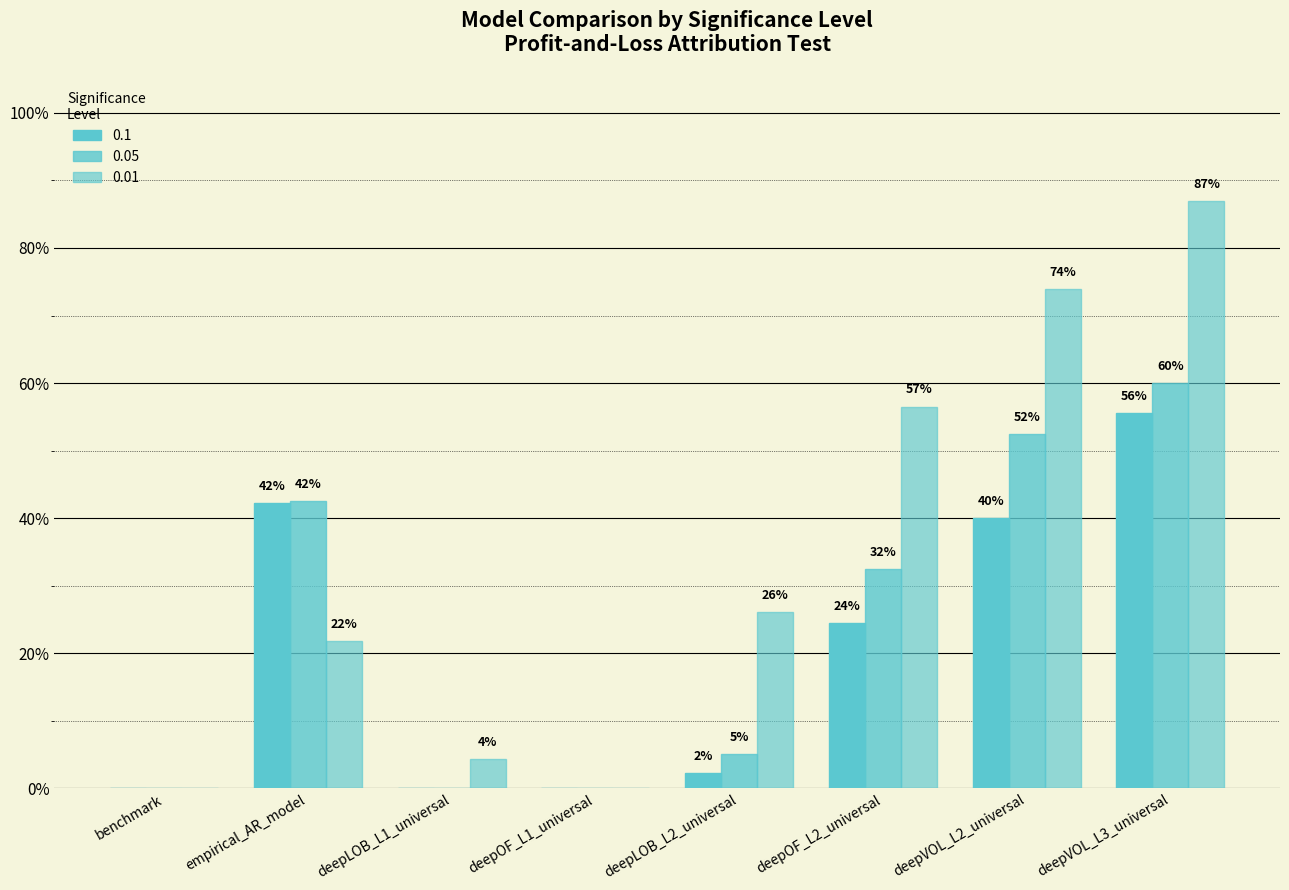

Is the value of 0.1 at deepLOB_L2_universal greater than the value of 0.01 at empirical_AR_model?

No